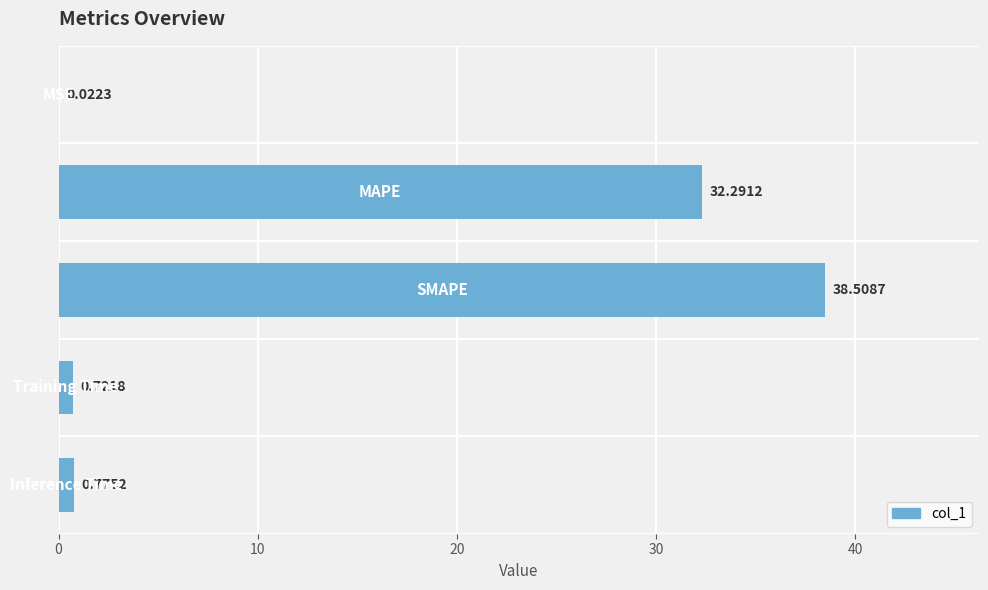

What is the sum of all values?

72.3